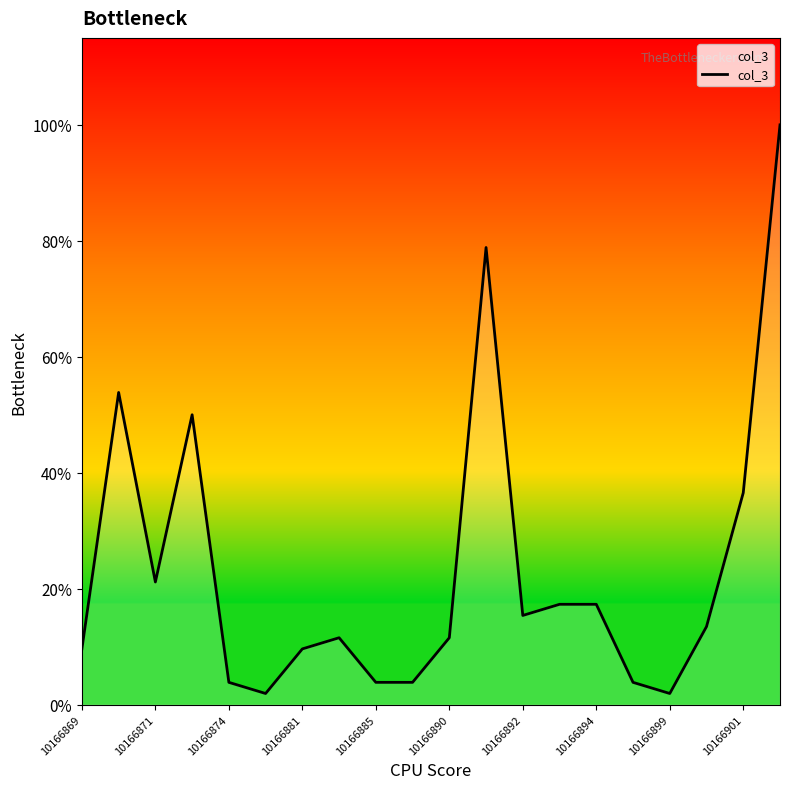

Is this an area chart (filled region under the line)?

Yes